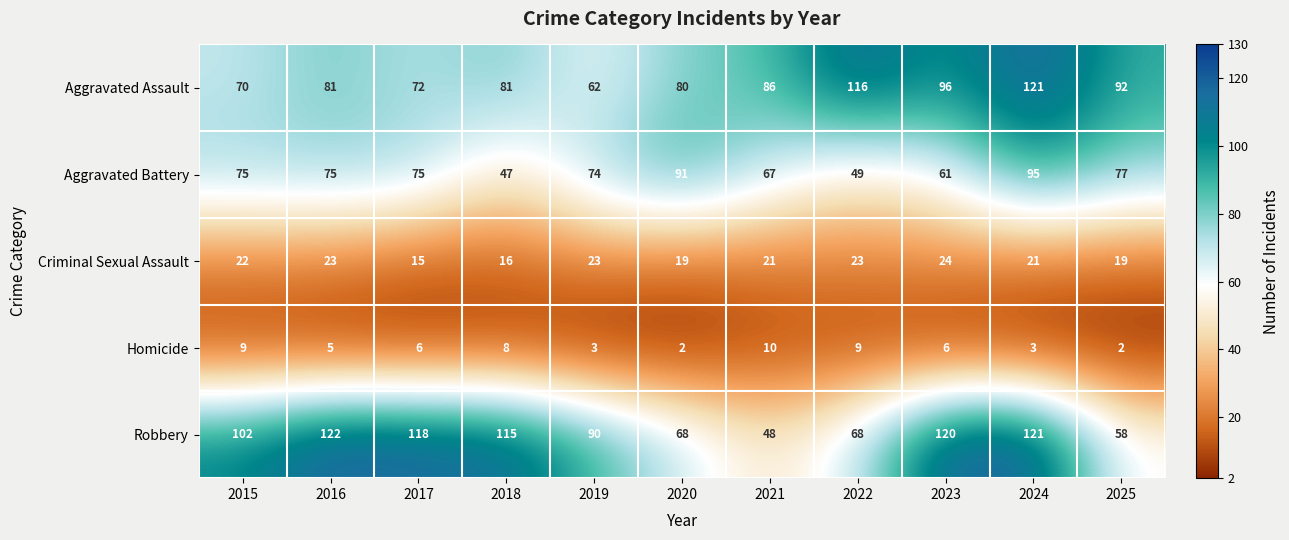

Which category has the highest value across all series?

2016